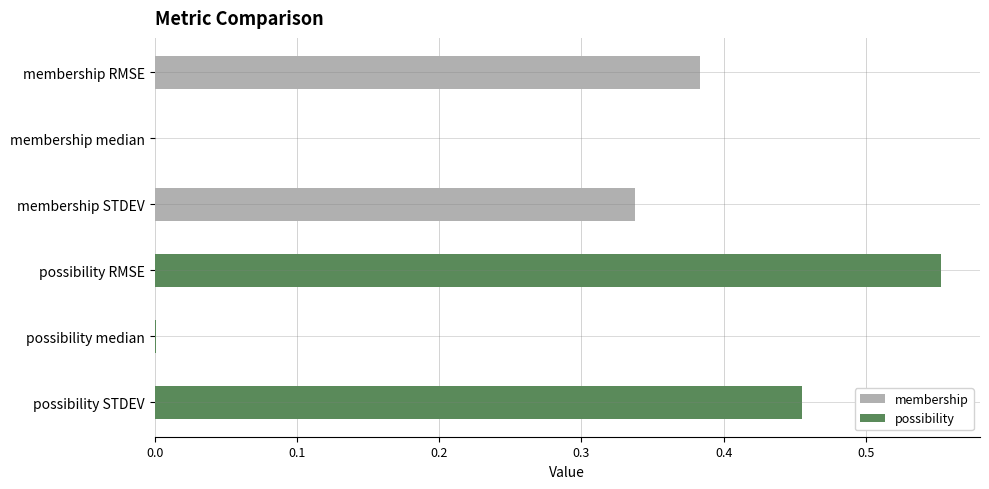

How many data points does each series have?

6